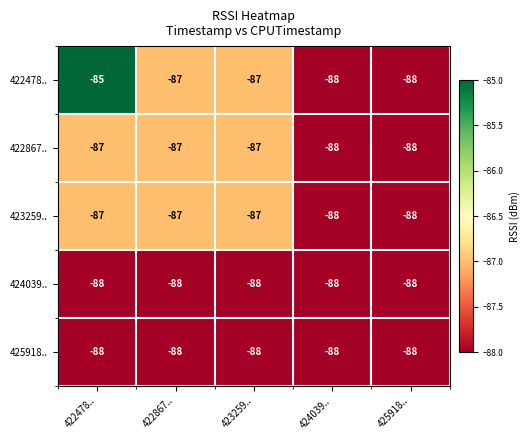

What is the smallest value displayed?

-88